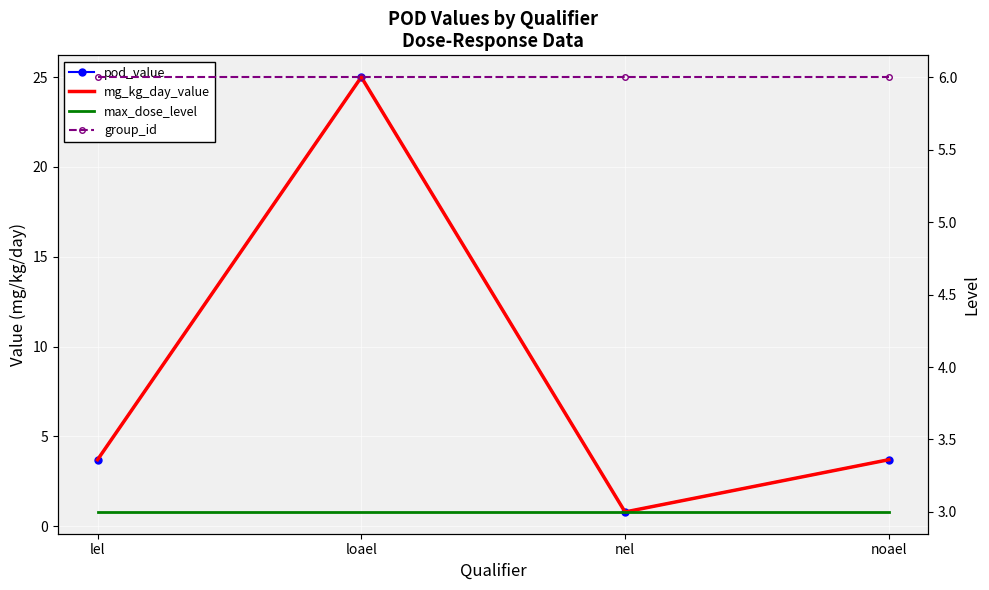

Reading left to right, what are all the values shown in this chart?

pod_value: 3.7	25.0	0.8	3.7
mg_kg_day_value: 3.7	25.0	0.8	3.7
max_dose_level: 3.0	3.0	3.0	3.0
group_id: 6.0	6.0	6.0	6.0